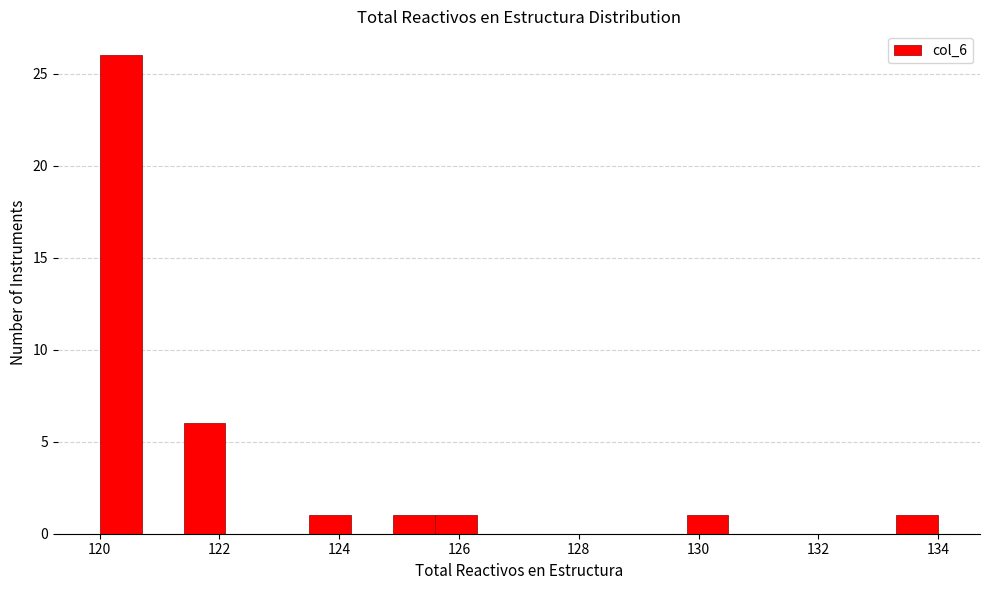

Around what value on the x-axis is the tallest bar? Give the approximate position of its centre, as read against the axis.

120.4